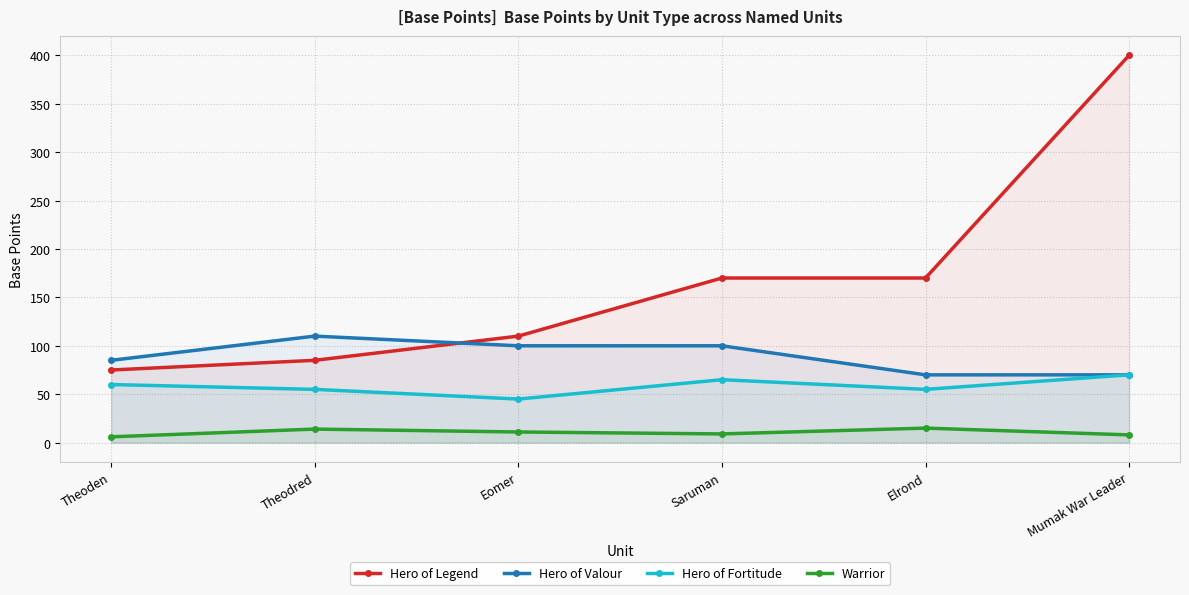

At which category is the sum across all series the highest?

Mumak War Leader